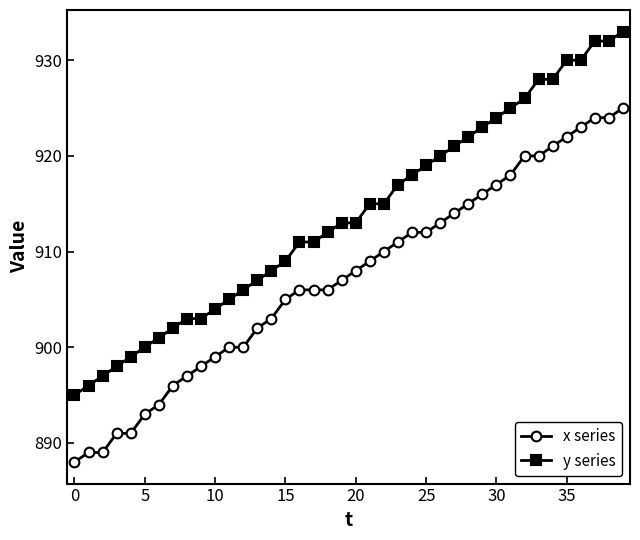

What is the lowest value of the x series series?

888